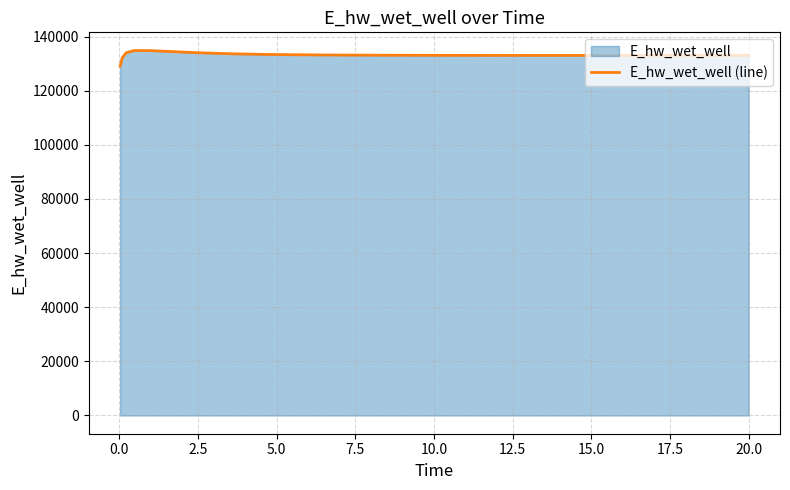

How many data points are less than 133050?

14